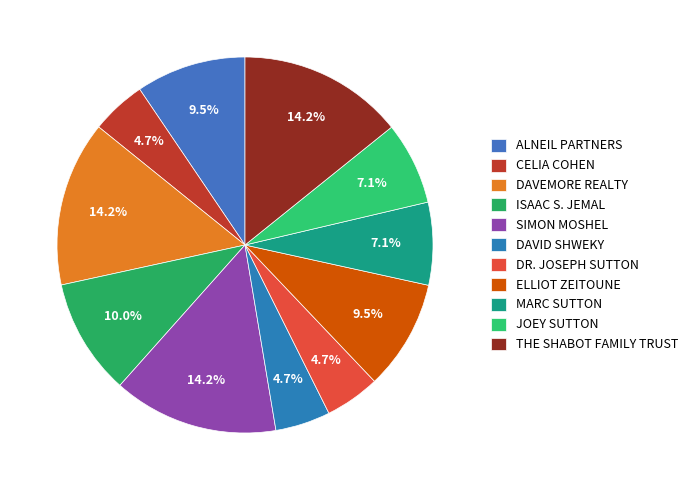

To the nearest percent, what is the combined percentage of MARC SUTTON and JOEY SUTTON?

14%